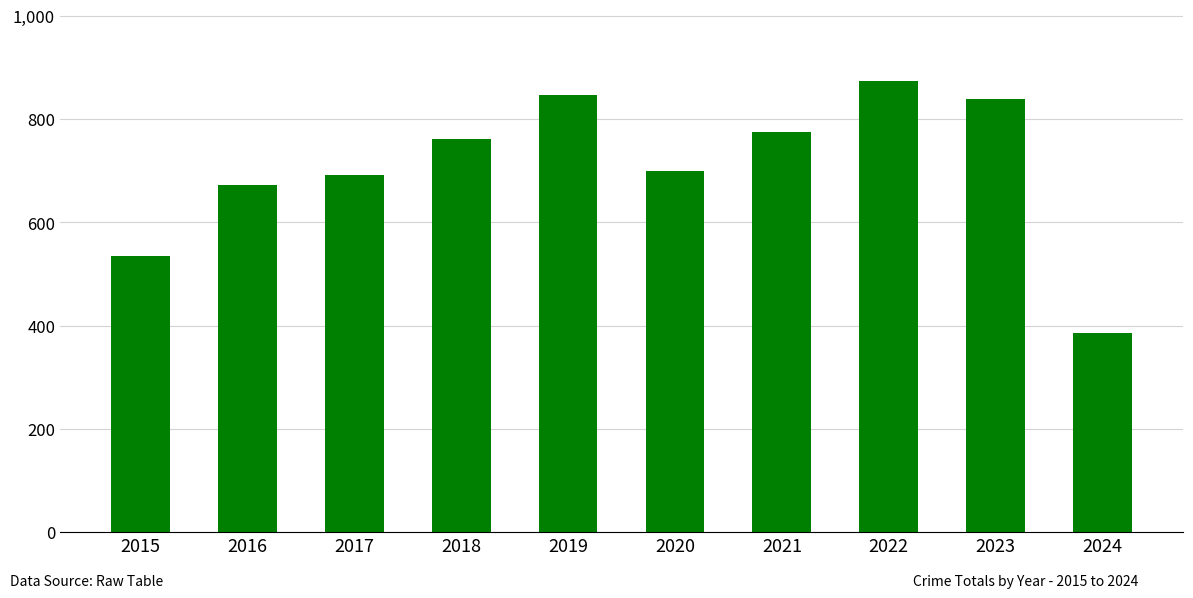

What value does the data have at 2015, to the nearest 50?

550